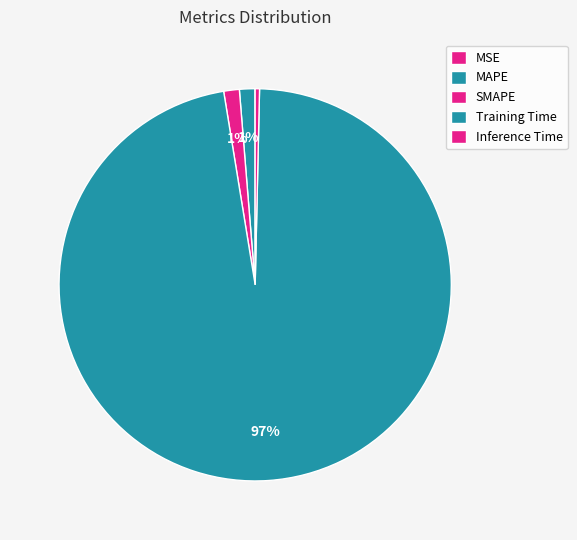

The MAPE slice represents 1% of the pie. True or false?

True